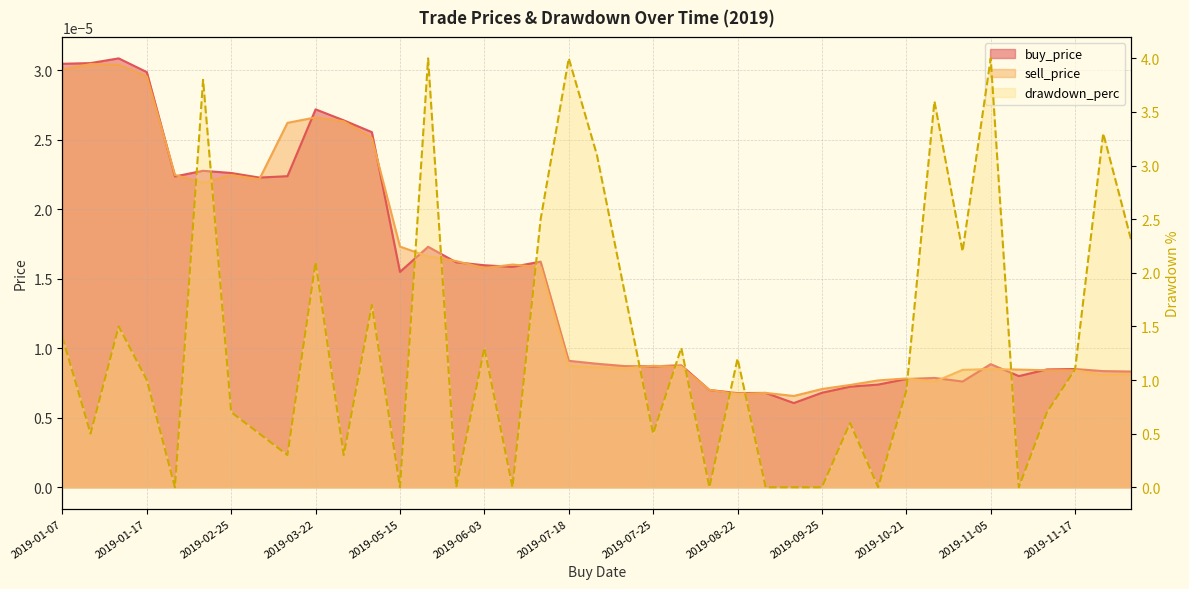

What is the total value across all series at 2019-11-23?

3.3